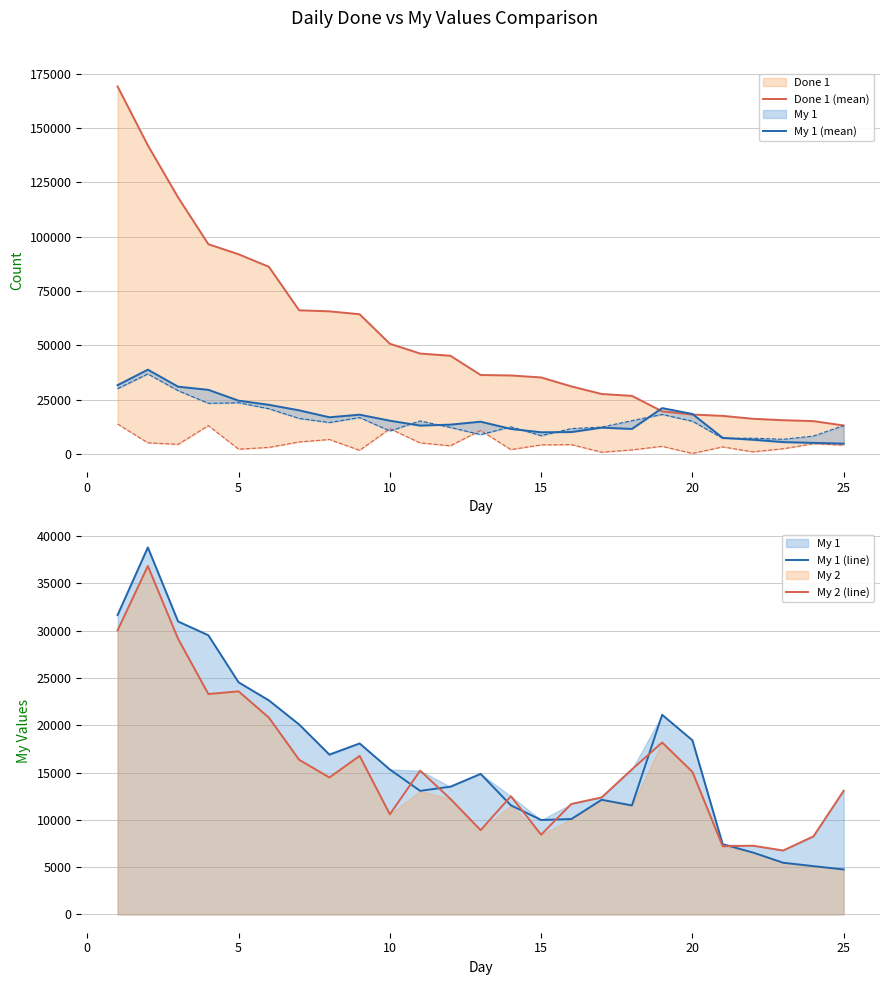

What is the maximum value for My 1 (line)?

38807